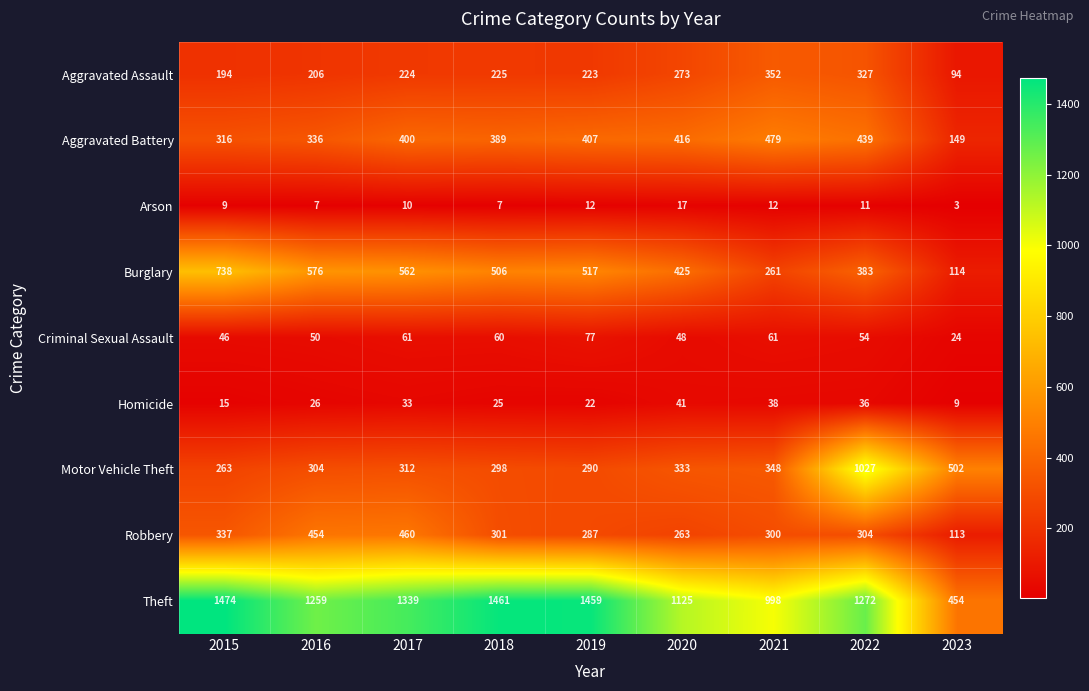

Which series has the largest range (max minus min)?

Theft